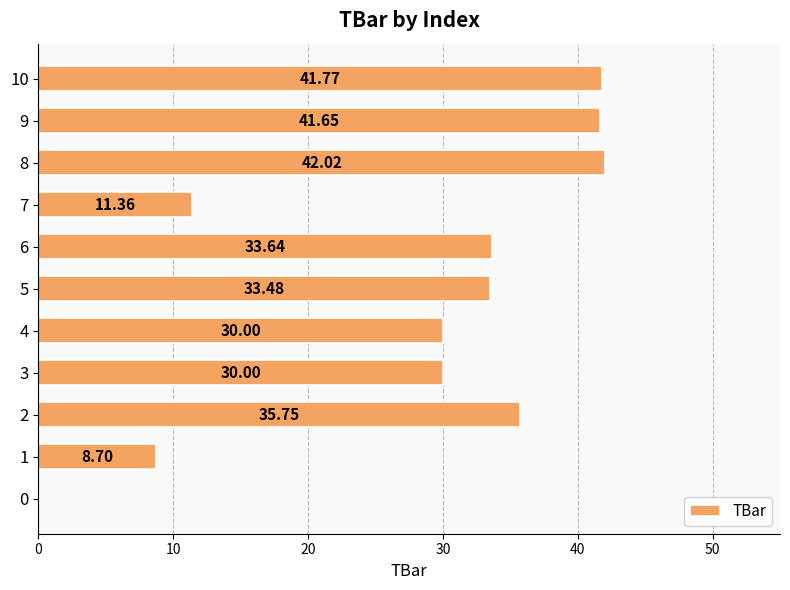

Between 8 and 1, which is larger?

8